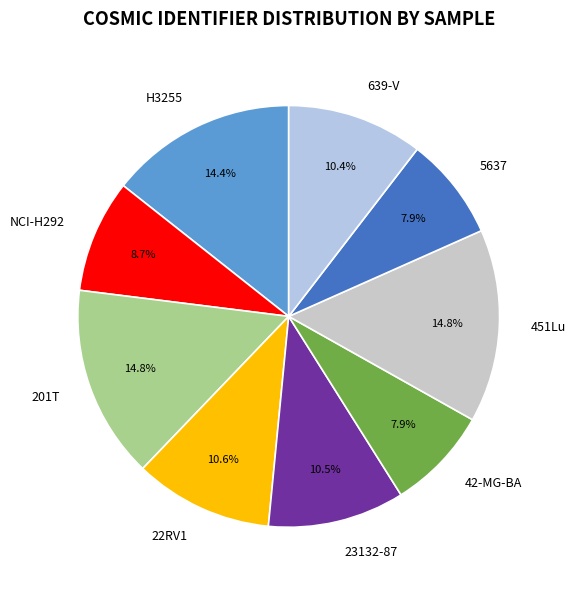

Is there a majority slice in this chart?

No